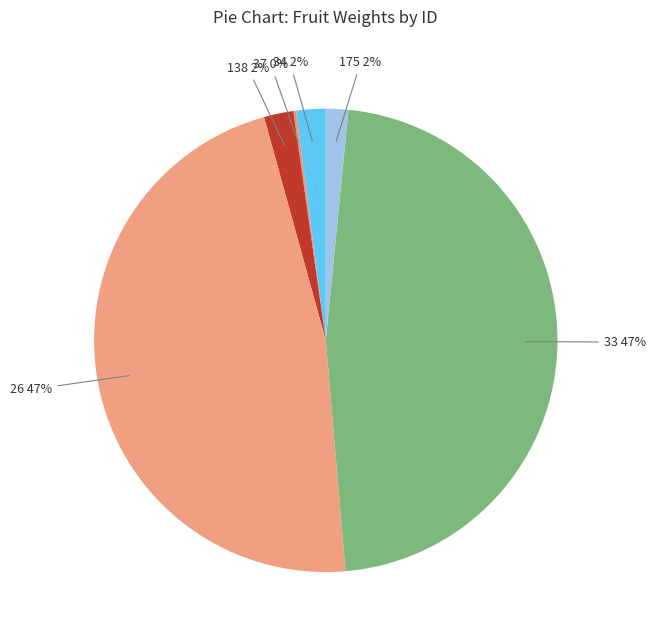

Does 33 47% represent more than half of the total?

No